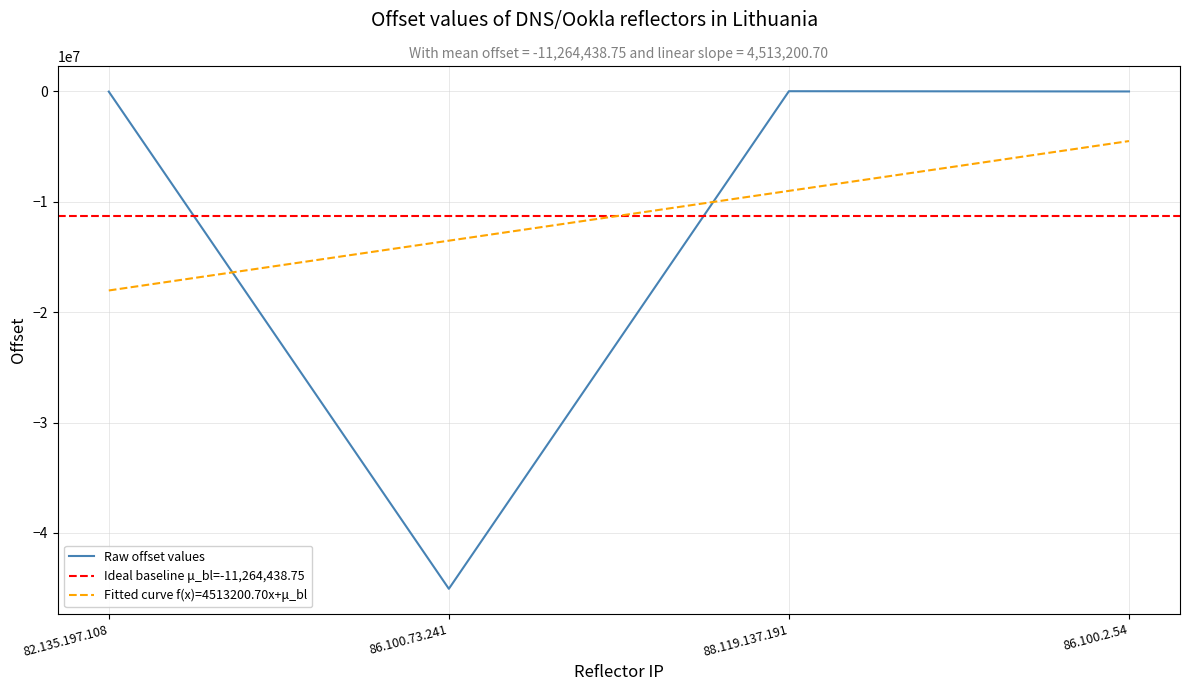

Reading right to left, transcribe all the data shown in this chart.

334	22906	-45067443	-13552